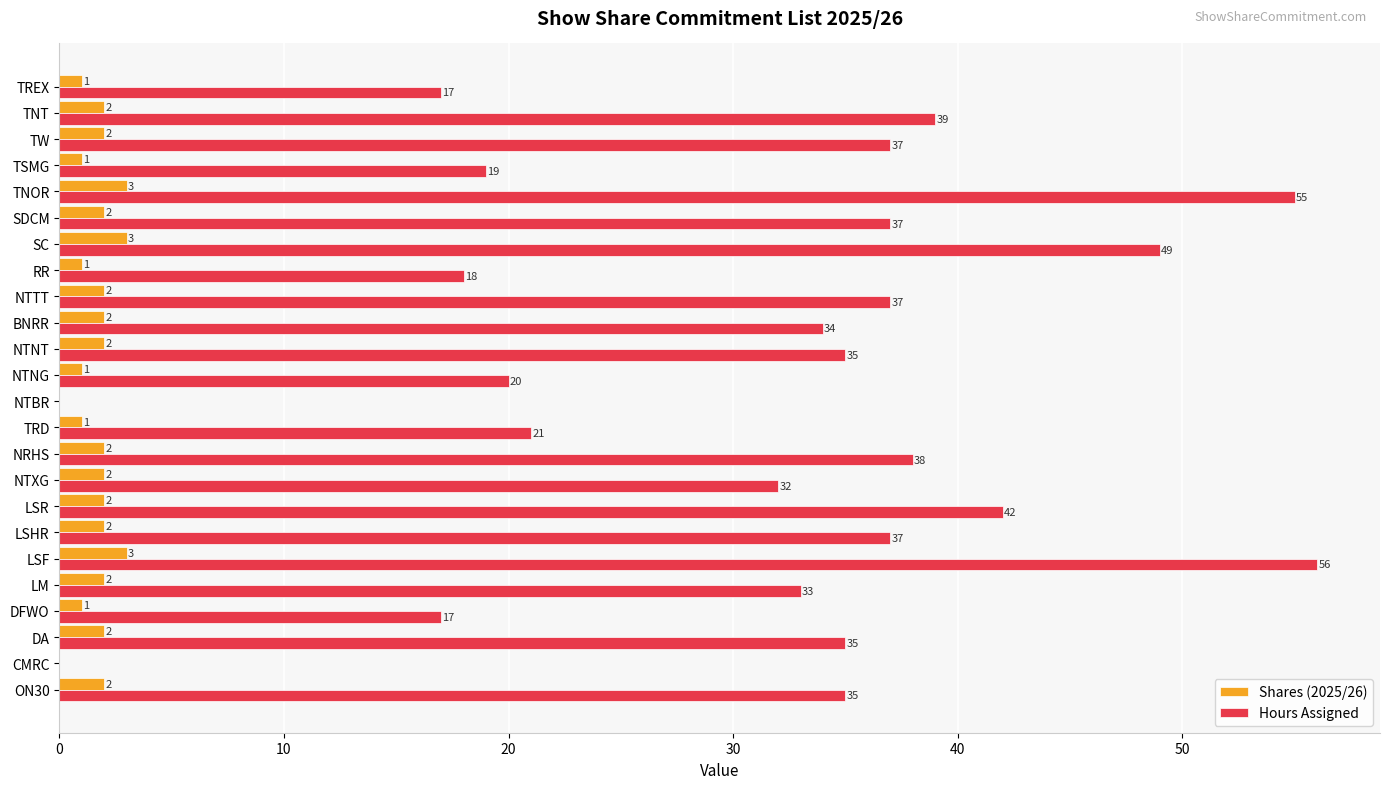

What is the maximum value for Shares (2025/26)?

3